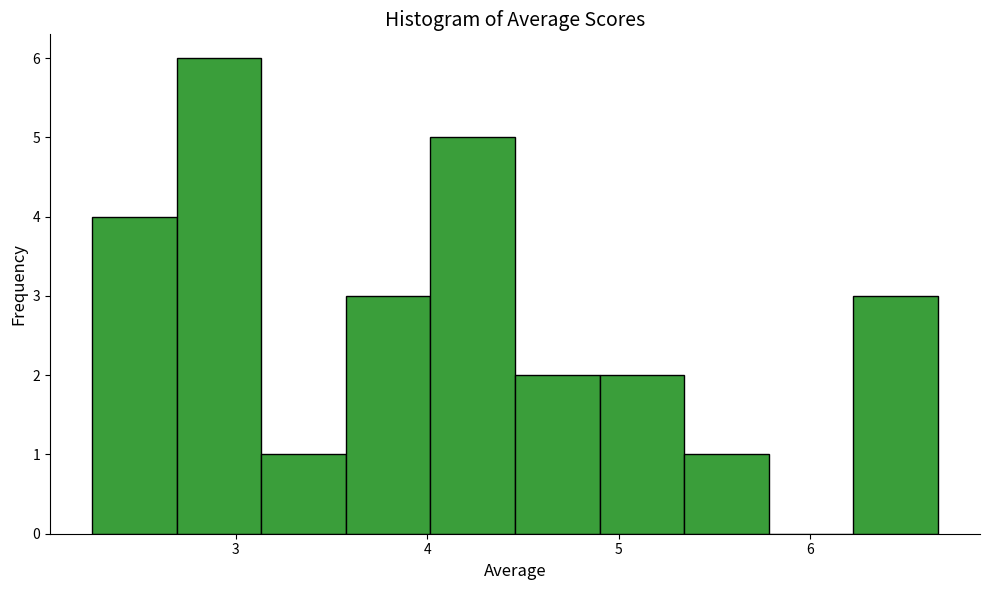

Over which range of the x-axis is the bar tallest?

2.7 to 3.1